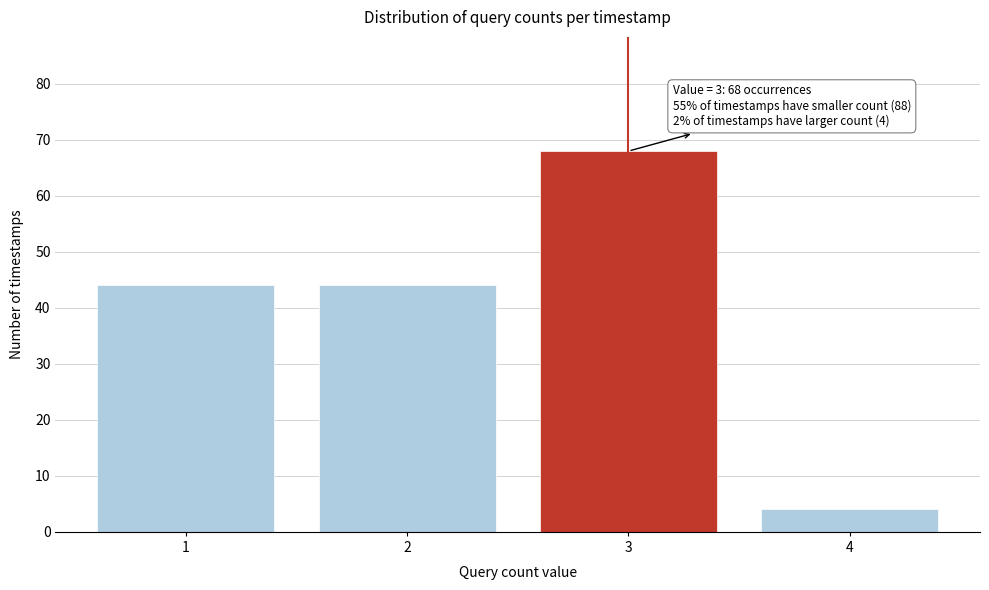

Which range on the x-axis has the tallest bar?

2.5 to 3.5